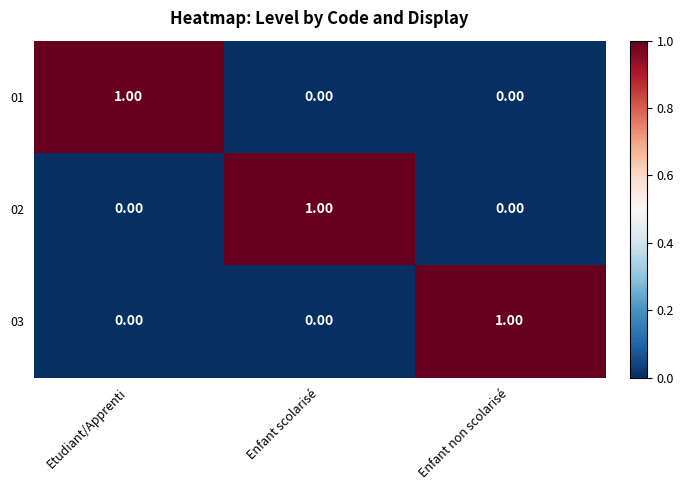

At how many categories does at least one series exceed 0?

3